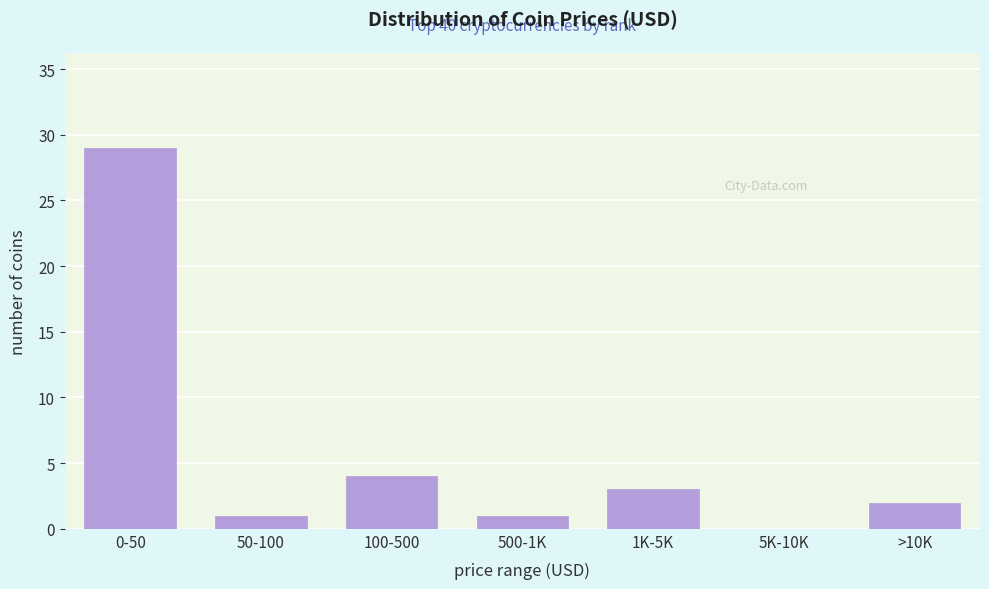

Reading left to right, what are all the values shown in this chart?

0-50=29	50-100=1	100-500=4	500-1K=1	1K-5K=3	5K-10K=0	>10K=2